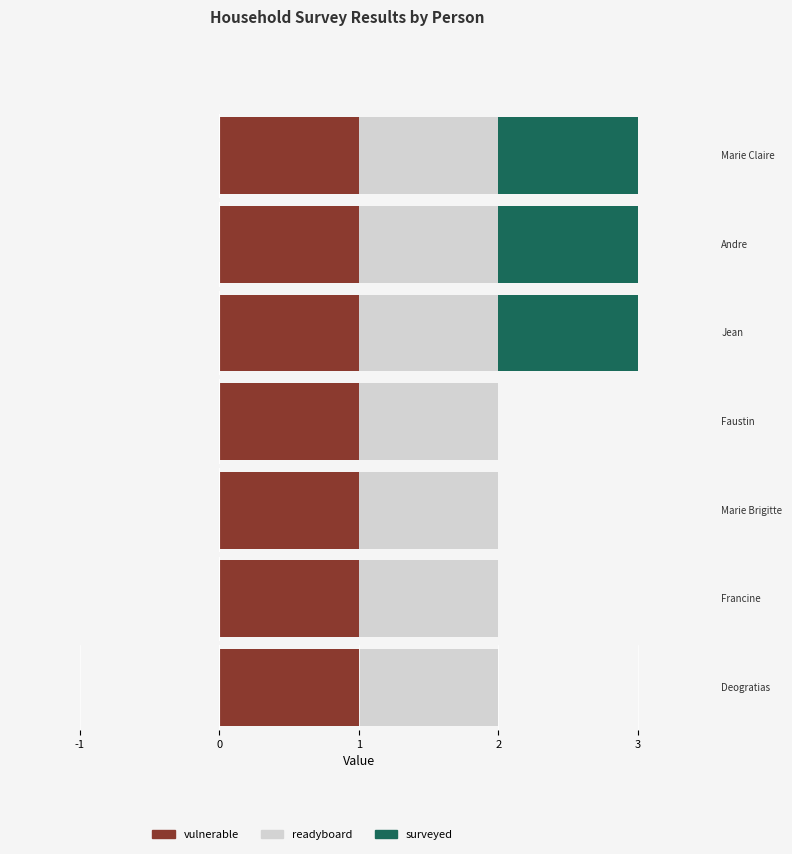

How many bars are there in total?

21